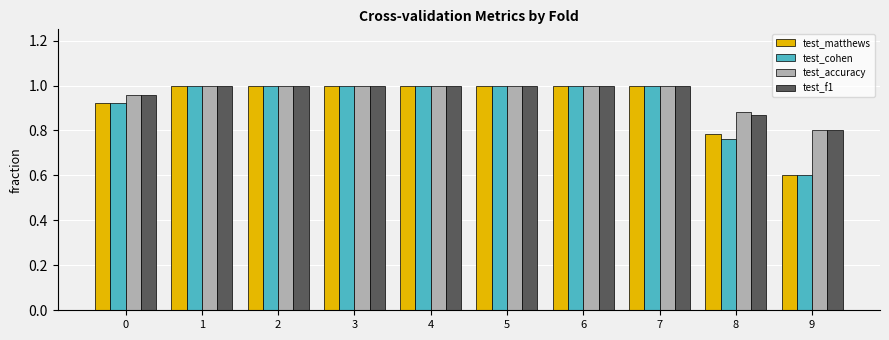

What is the difference between the second highest and second lowest values in the test_matthews series?

0.2